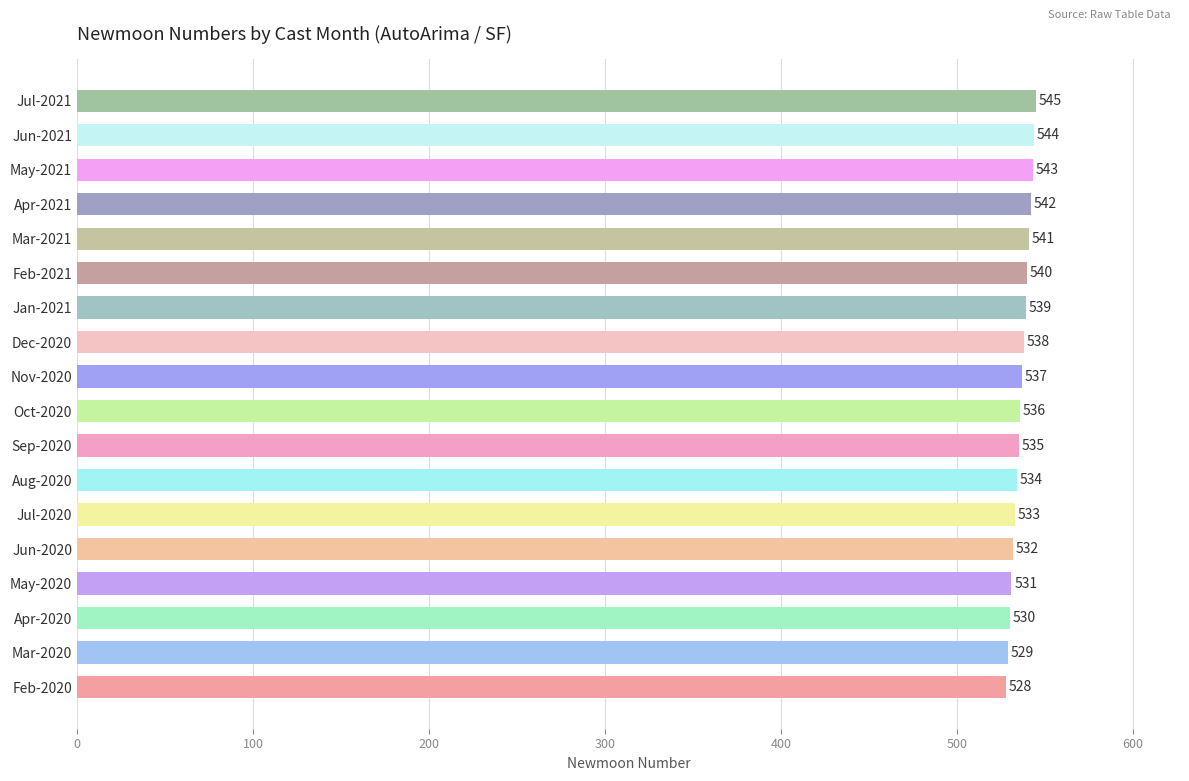

What is the maximum value shown in the chart?

545